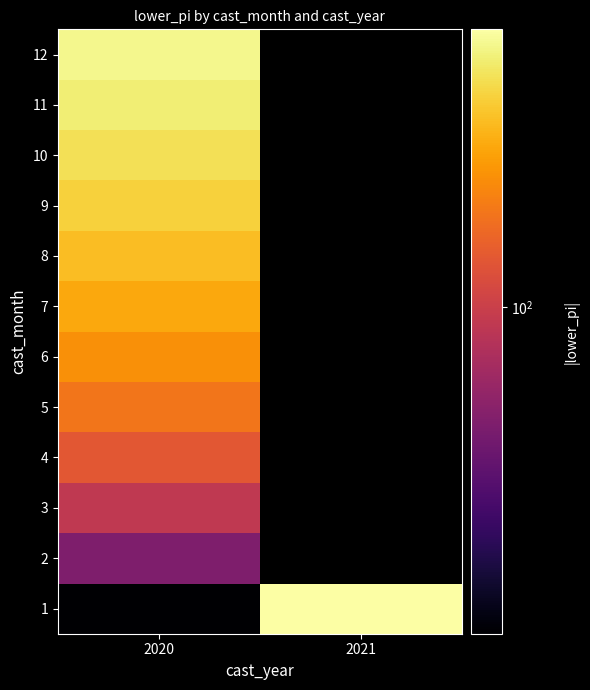

How many positive values does the 7 series have?

1